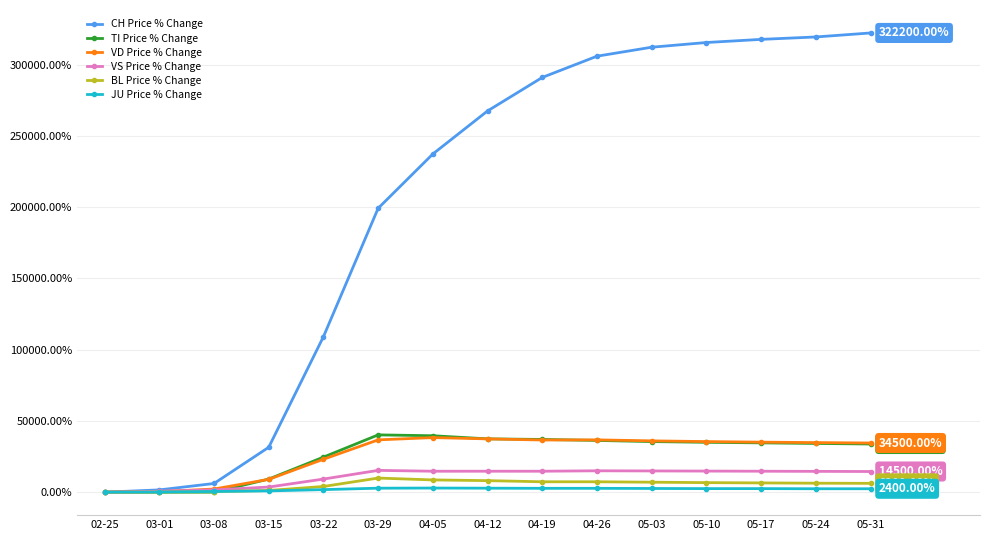

At how many categories does at least one series exceed 271983?

7